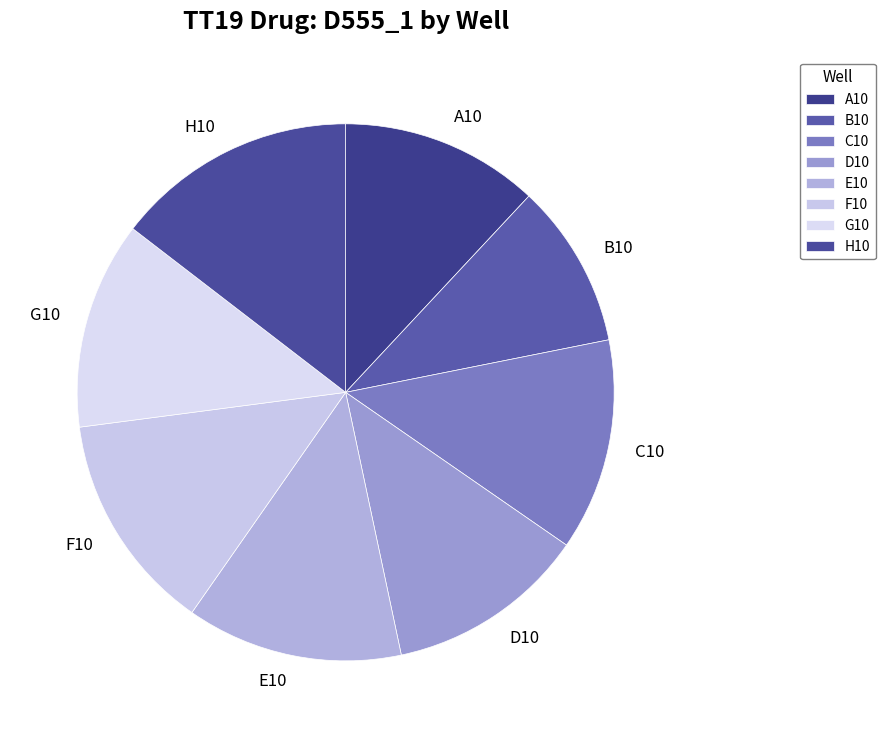

Is the sum of F10 and D10 greater than half?

No